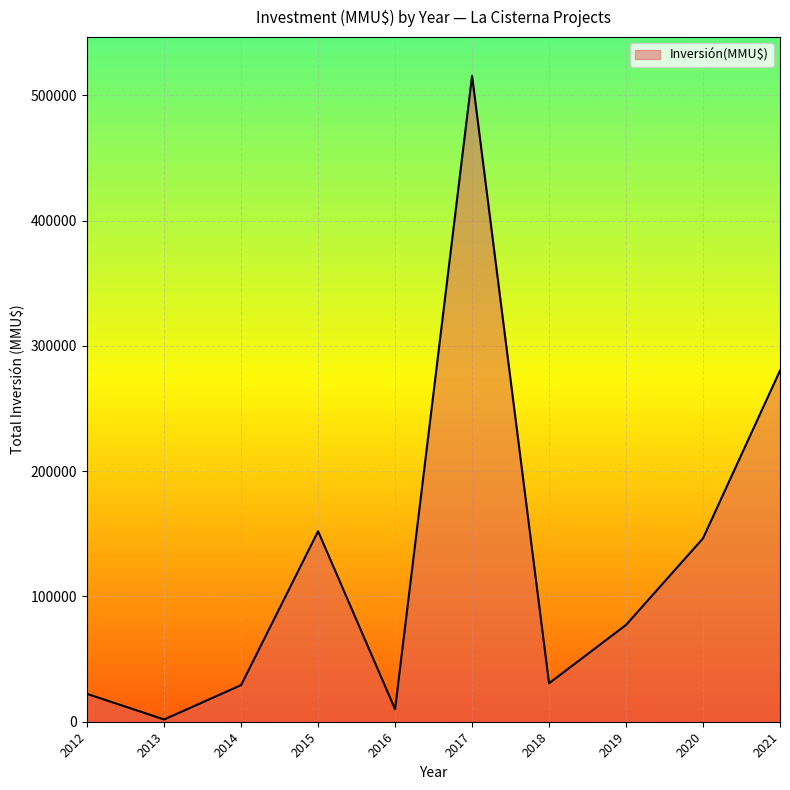

Read the value at 2021.

280321